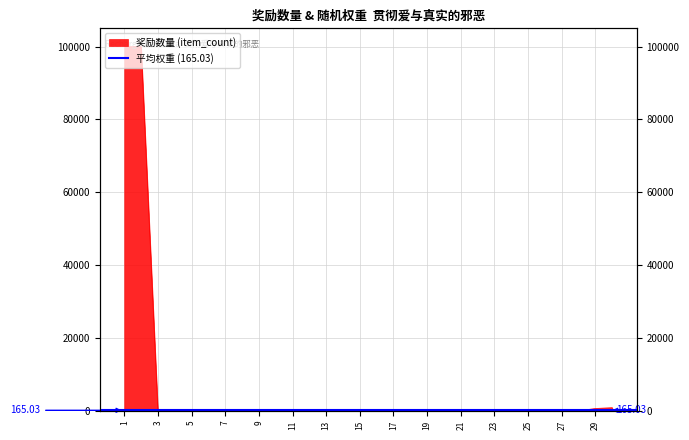

How many lines are shown in the chart?

1